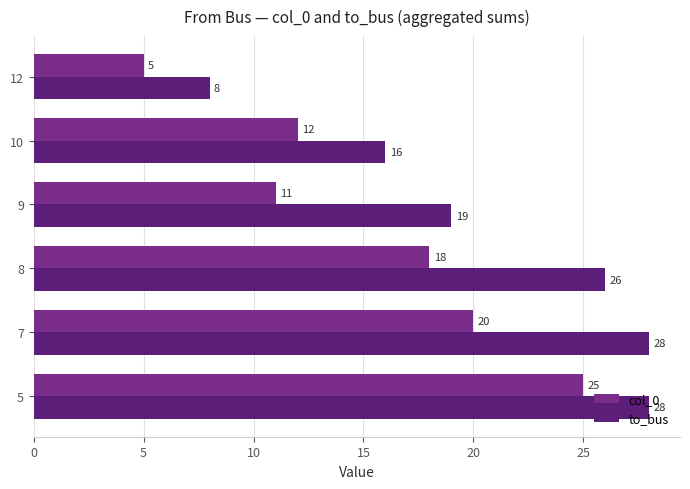

How many distinct data groups are displayed?

2